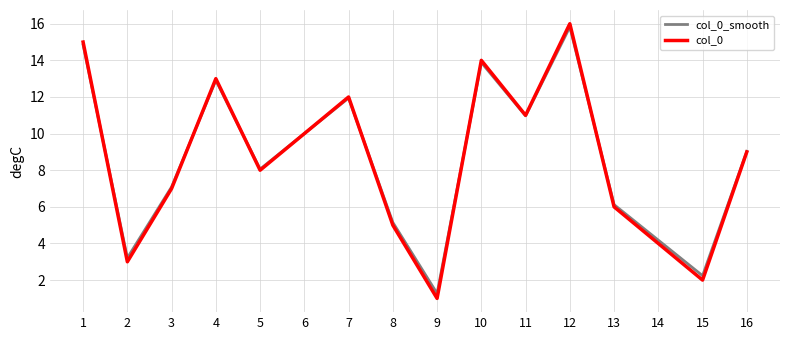

Does the chart display data point markers on the line(s)?

No